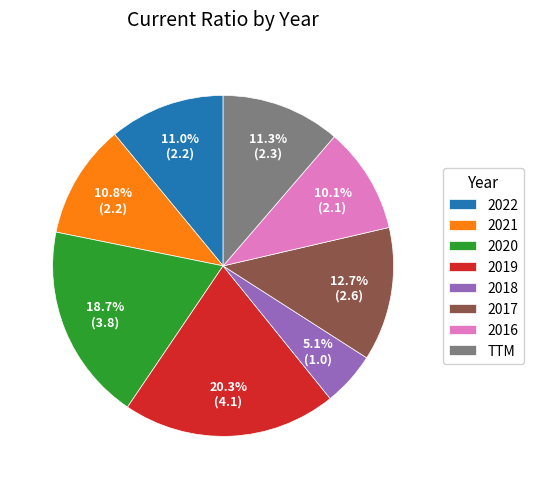

What percentage is NOT represented by 2017?

87.3%